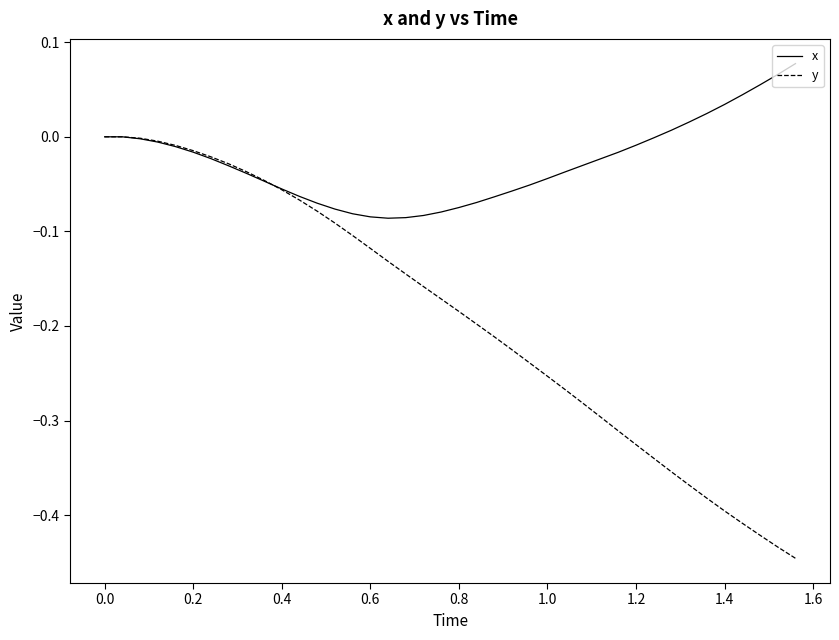

Which series has the largest total across all categories?

x